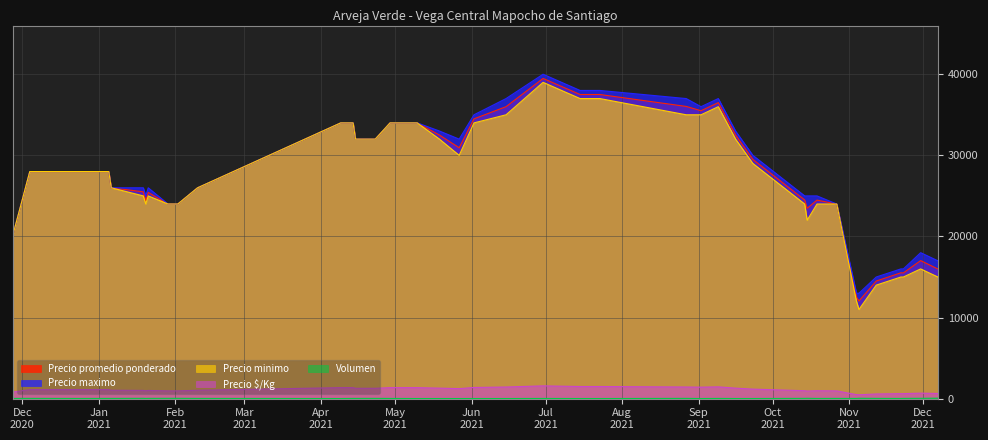

Between 2021-04-23 and 2021-10-15, which is larger?

2021-04-23